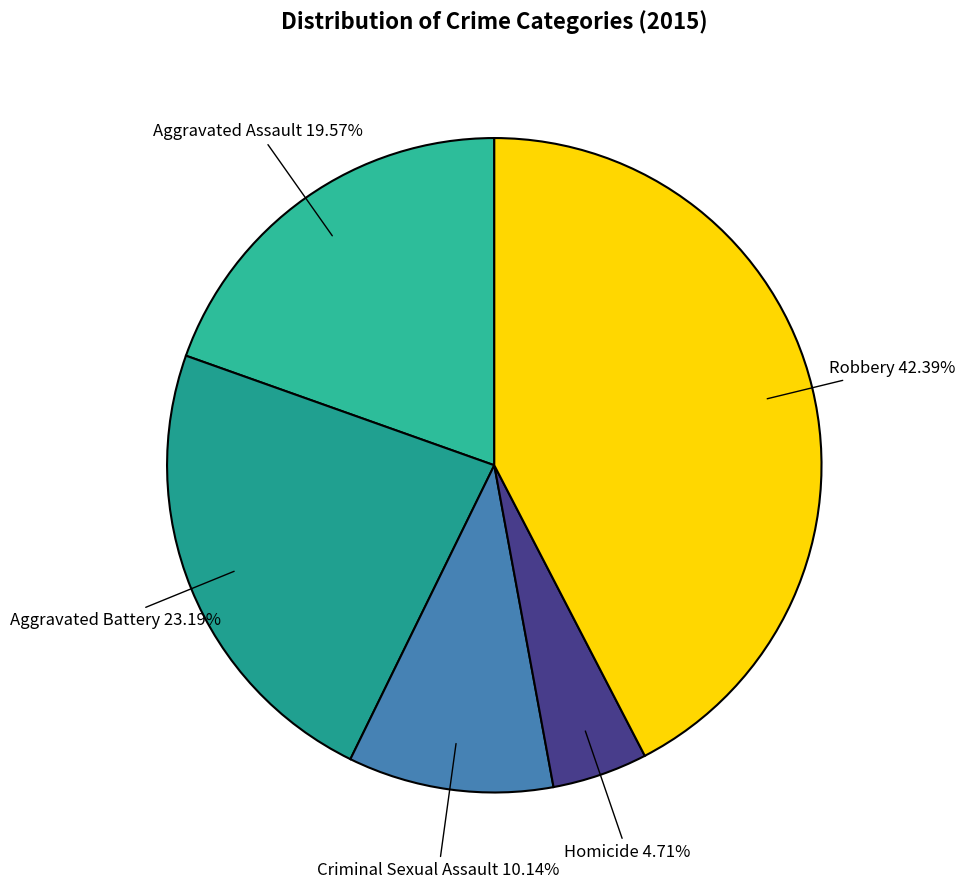

Rank the categories by value from highest to lowest.

Robbery, Aggravated Battery, Aggravated Assault, Criminal Sexual Assault, Homicide